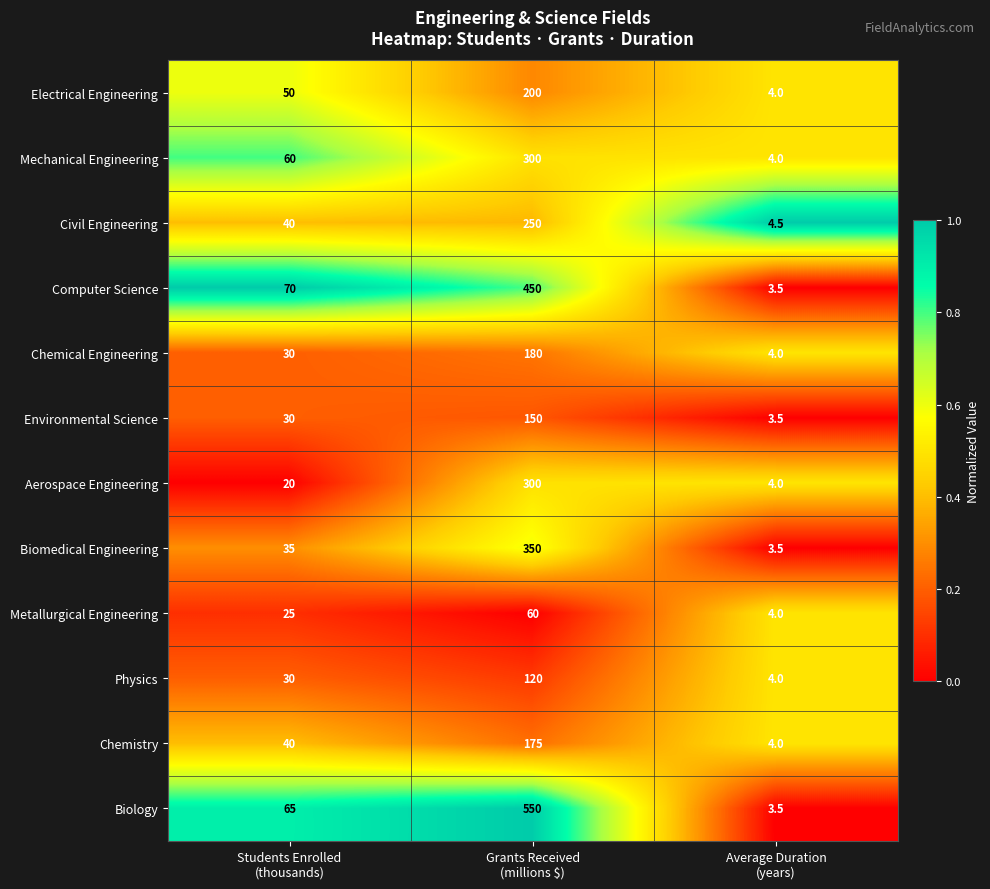

Between Students Enrolled
(thousands) and Grants Received
(millions $), which series saw the biggest shift?

Biology